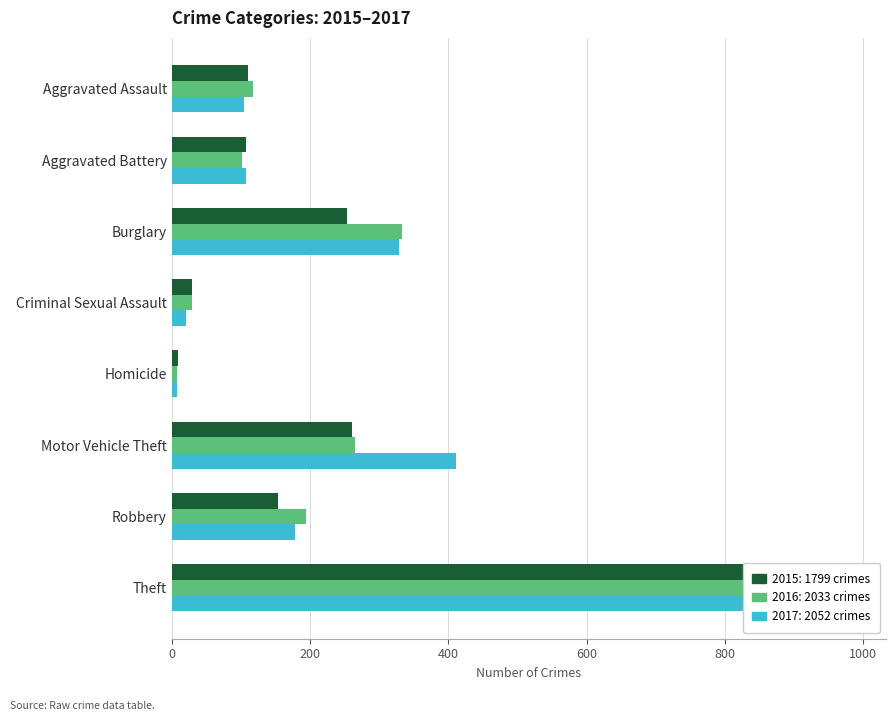

Reading left to right, list all the values displayed in this chart.

2015: 110	108	254	29	9	261	154	874
2016: 118	102	333	30	7	265	194	984
2017: 105	108	329	21	8	411	178	892